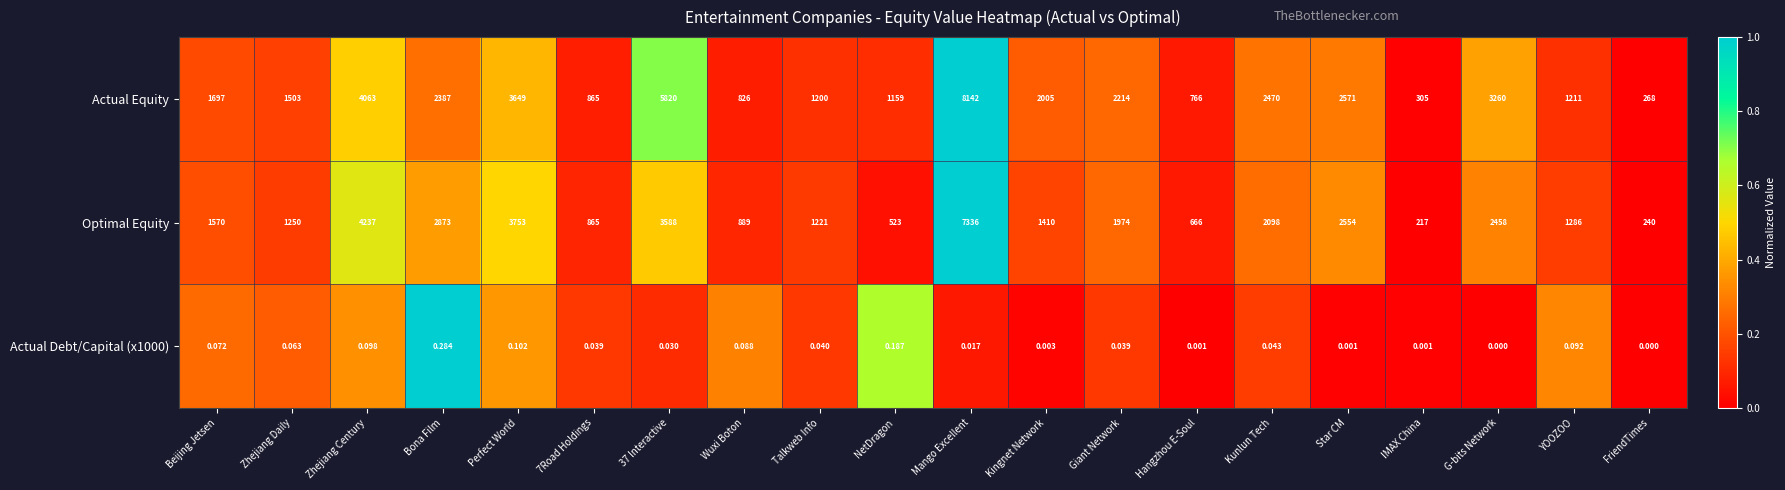

Which series changed the most between Giant Network and Kunlun Tech?

Actual Equity